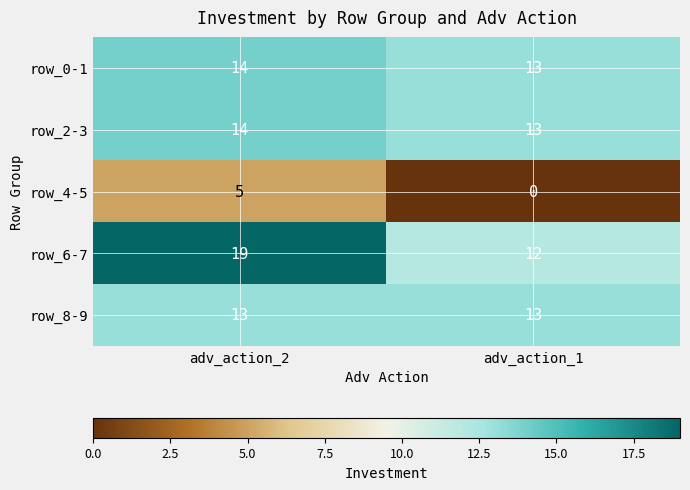

Which series has the largest total across all categories?

row_6-7